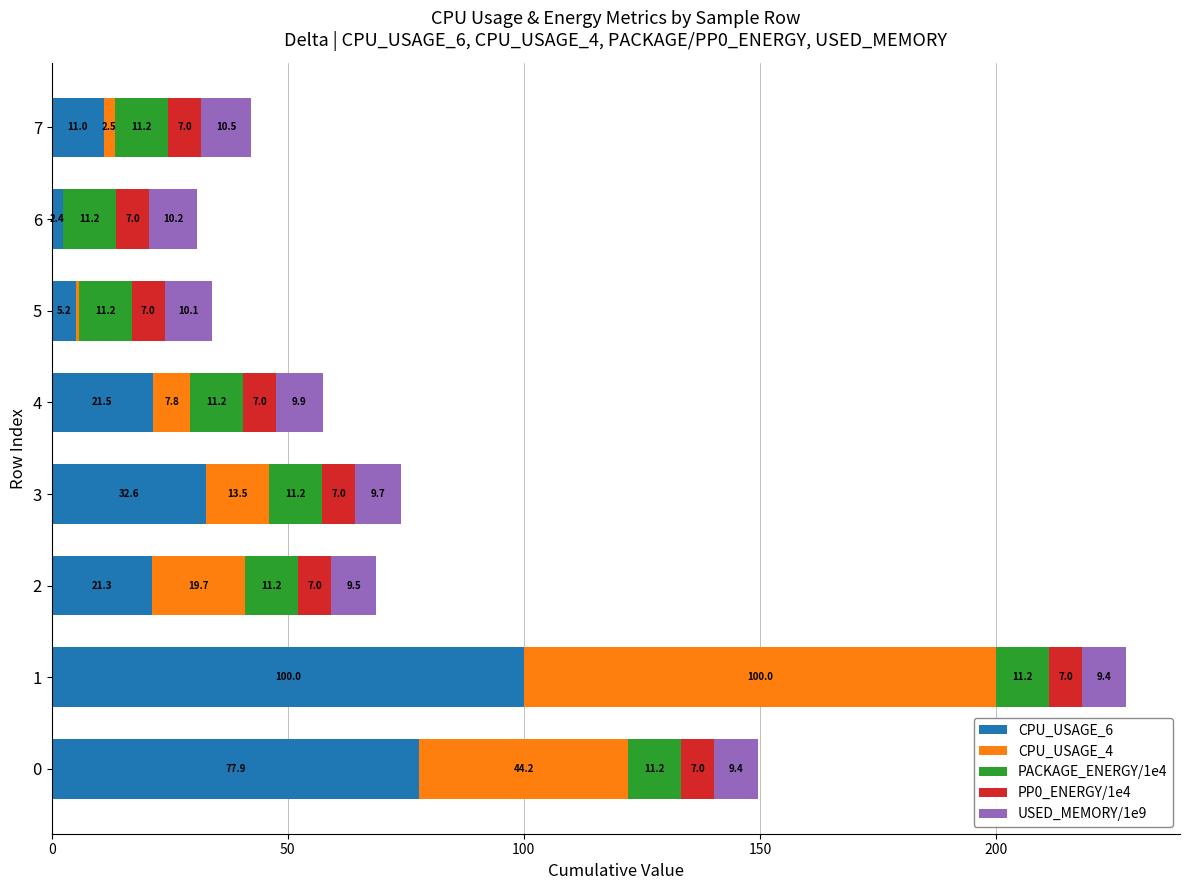

Is it true that CPU_USAGE_6 equals 2.4 at 6?

True